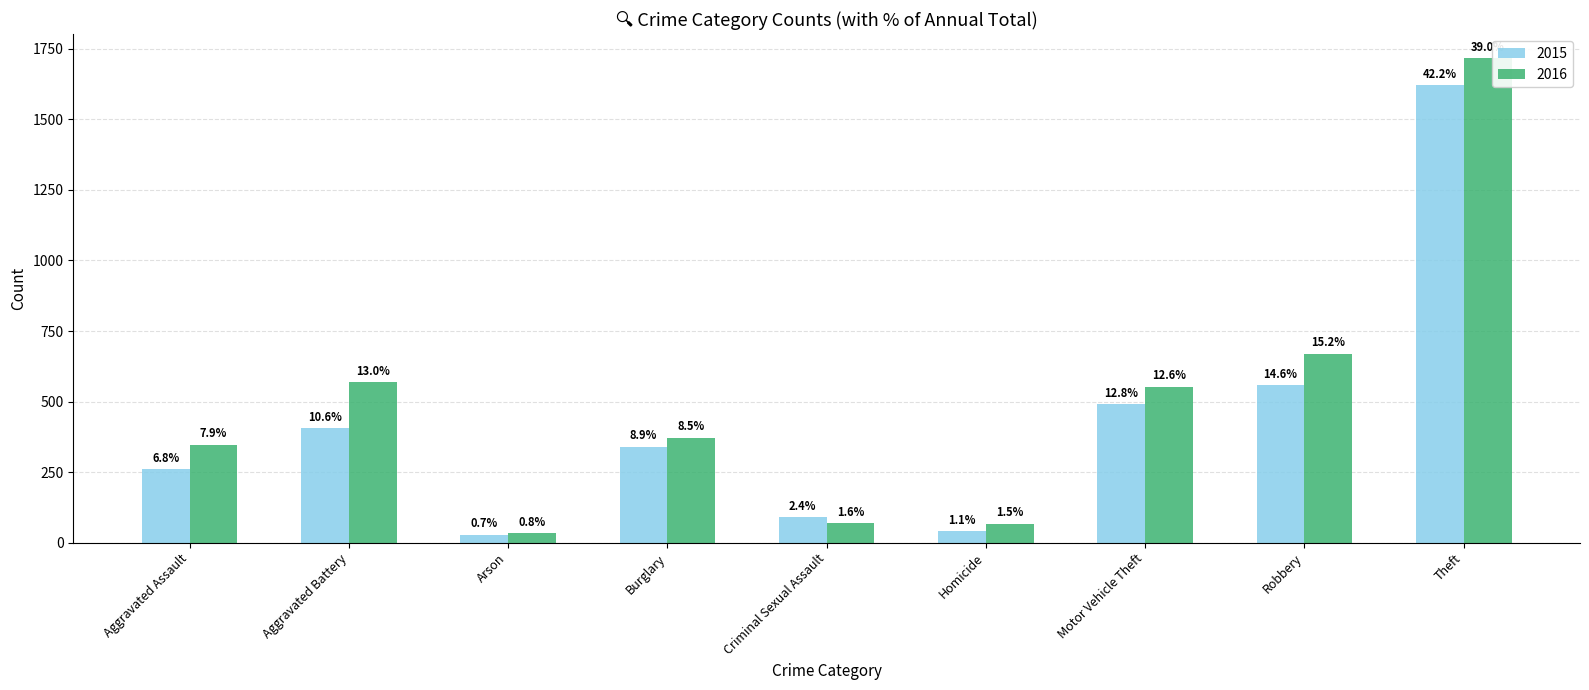

How many bars are there in each group?

2